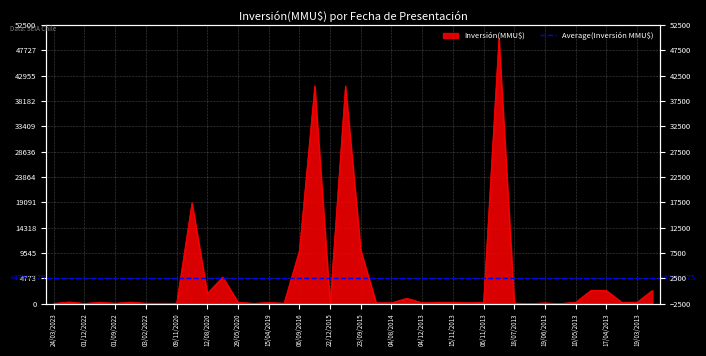

Reading left to right, transcribe all the data shown in this chart.

30	303	25	250	65	280	65	65	45	19000	1900	5000	260	45	200	70	10000	41000	40	41000	10000	150	140	1000	150	250	253	150	250	50000	90	0	119	0	250	2500	2475	250	250	2475